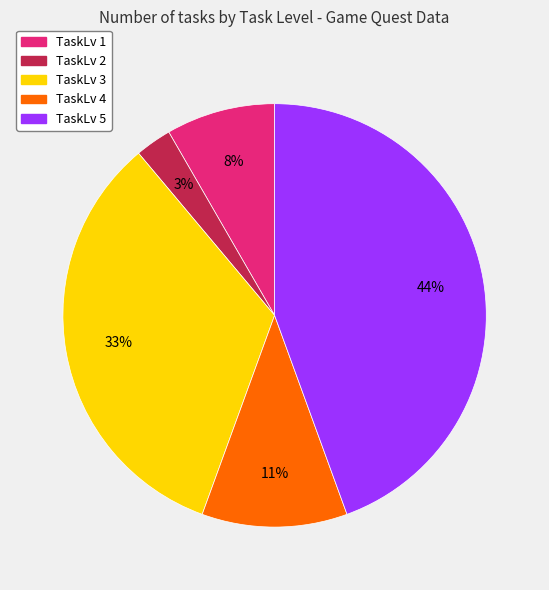

To the nearest percent, what portion does TaskLv 5 represent?

44%